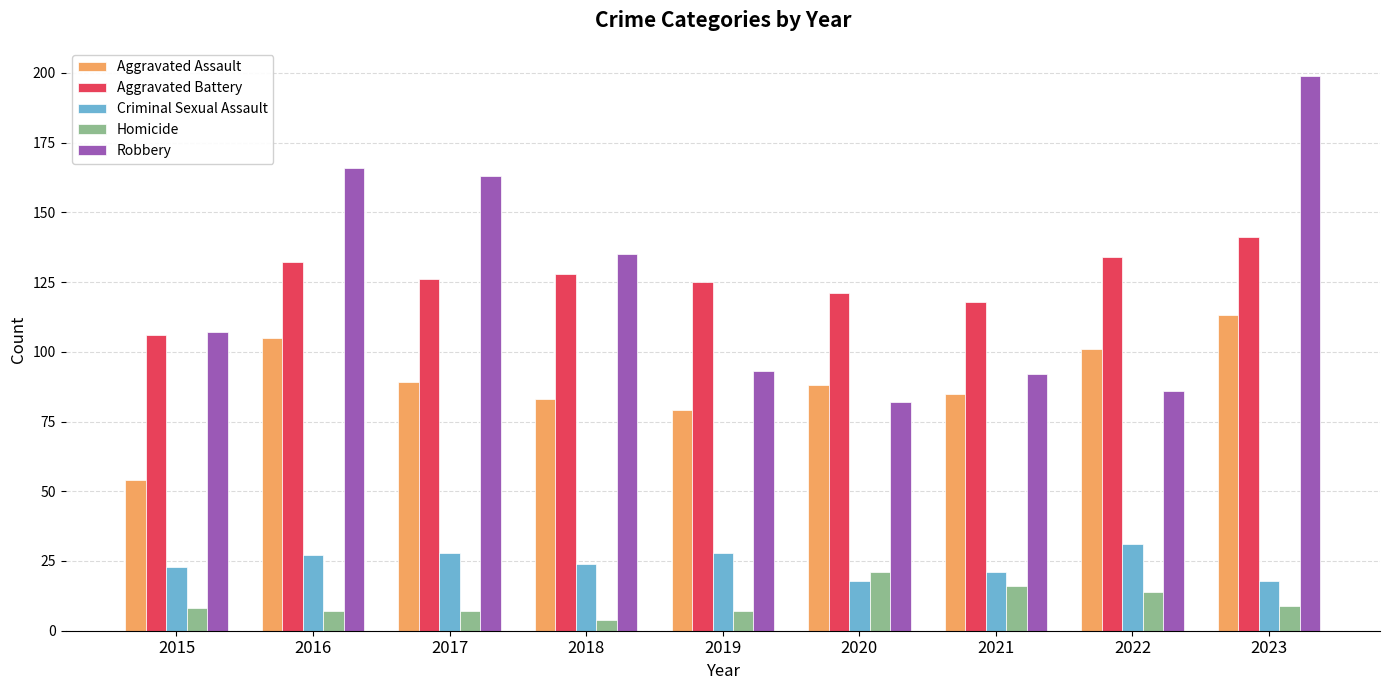

Where is Homicide nearest to the value 12?

2022